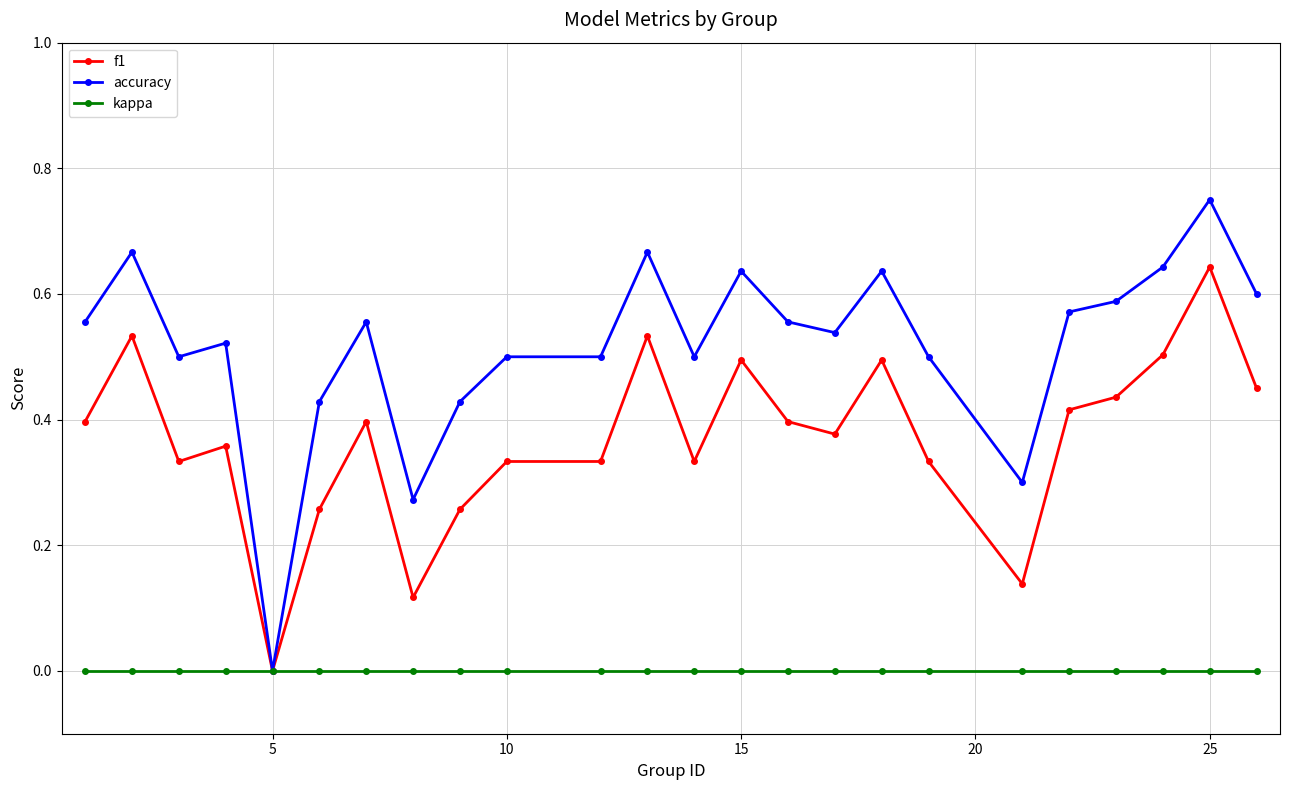

List the series in order of their overall mean, highest first.

accuracy, f1, kappa